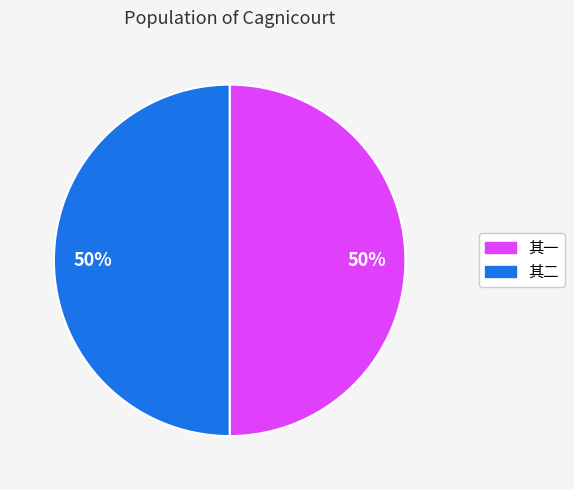

To the nearest percent, what is the average slice percentage?

50%